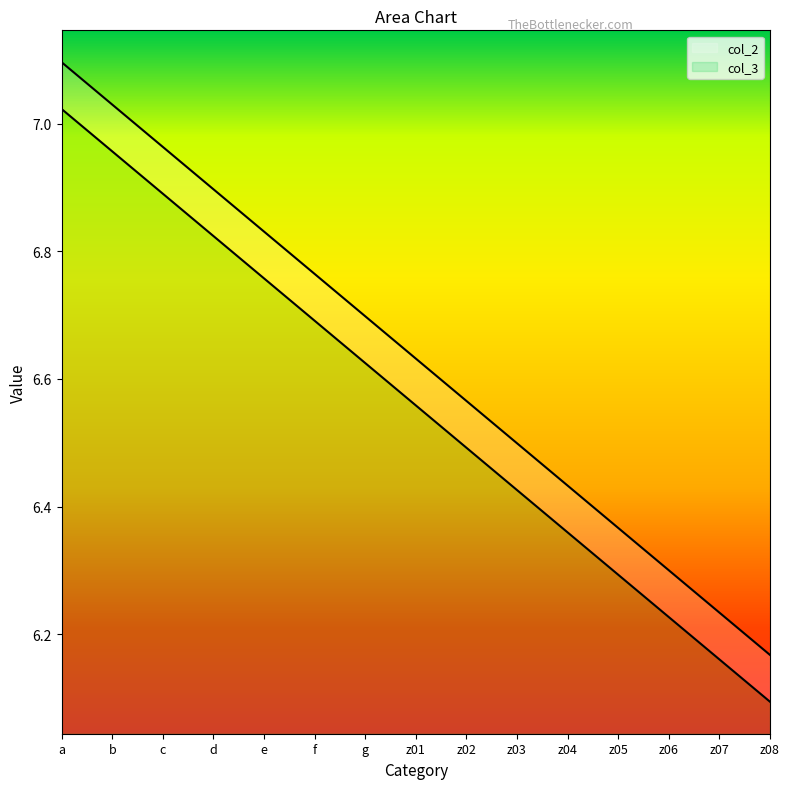

At z02, list the series in order from smallest to largest.

col_3, col_2